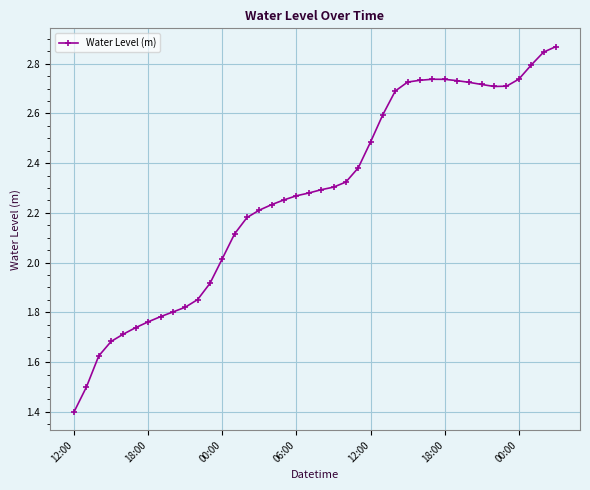

How many data points are less than 2?

12